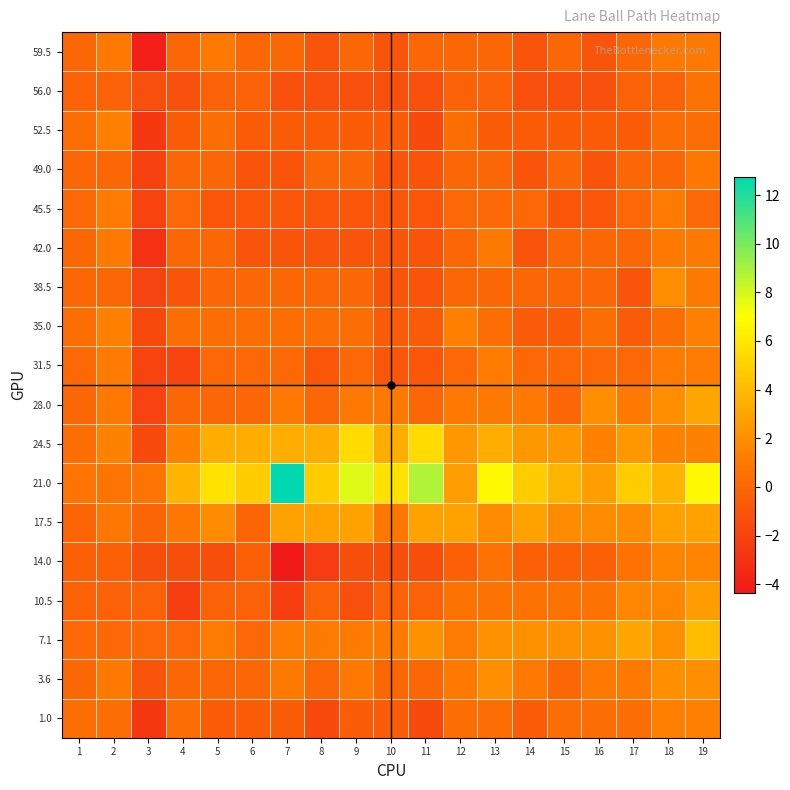

At which category does the chart reach its minimum across all series?

7